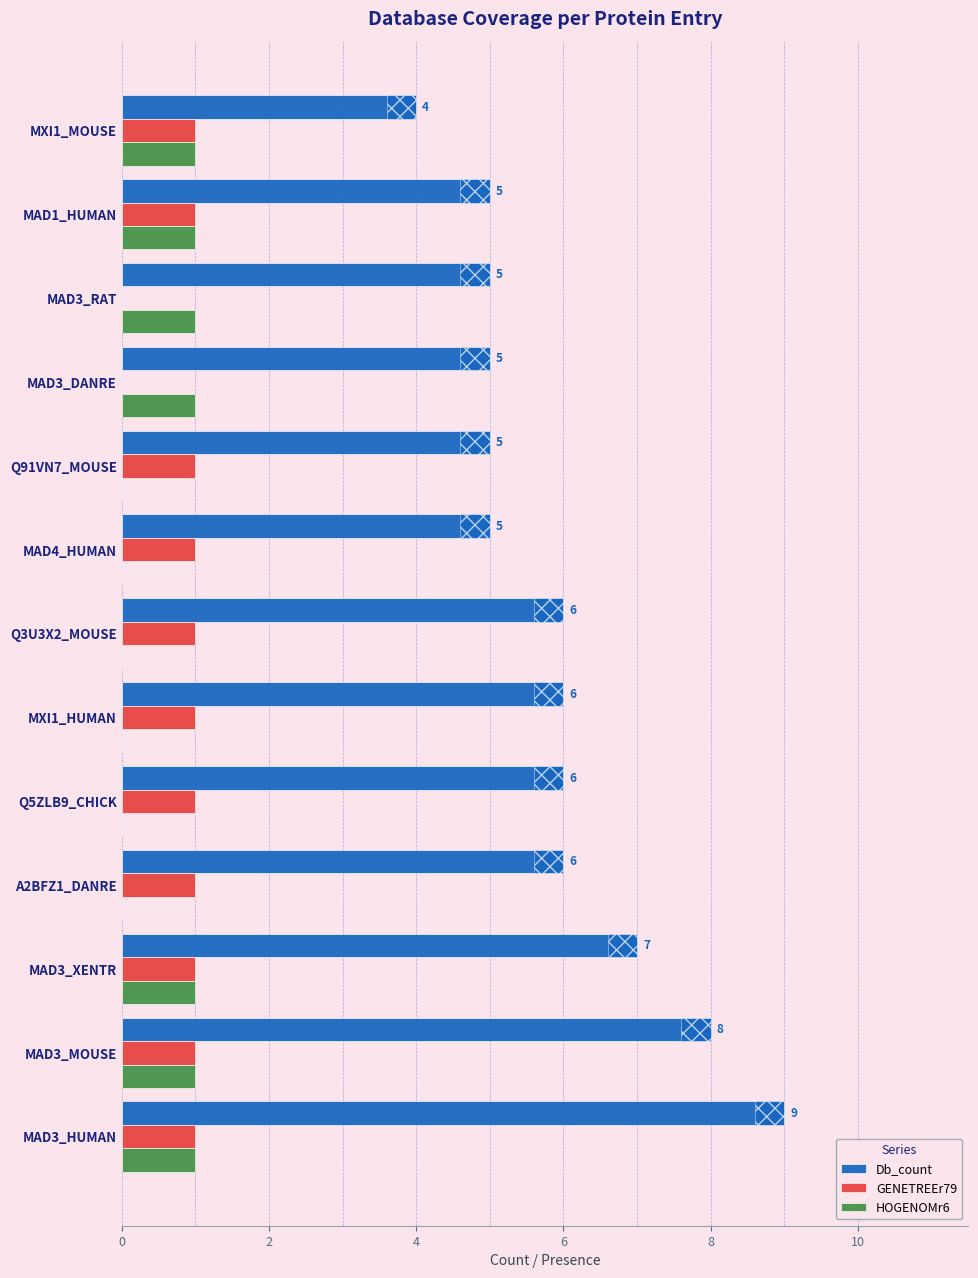

Reading left to right, what are all the values shown in this chart?

Db_count: 9	8	7	6	6	6	6	5	5	5	5	5	4
GENETREEr79: 1	1	1	1	1	1	1	1	1	0	0	1	1
HOGENOMr6: 1	1	1	0	0	0	0	0	0	1	1	1	1